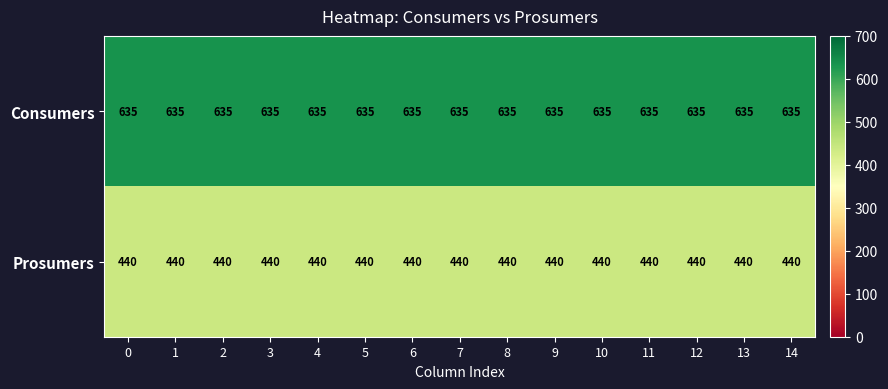

True or false: Prosumers has a value of 723 at 8.

False